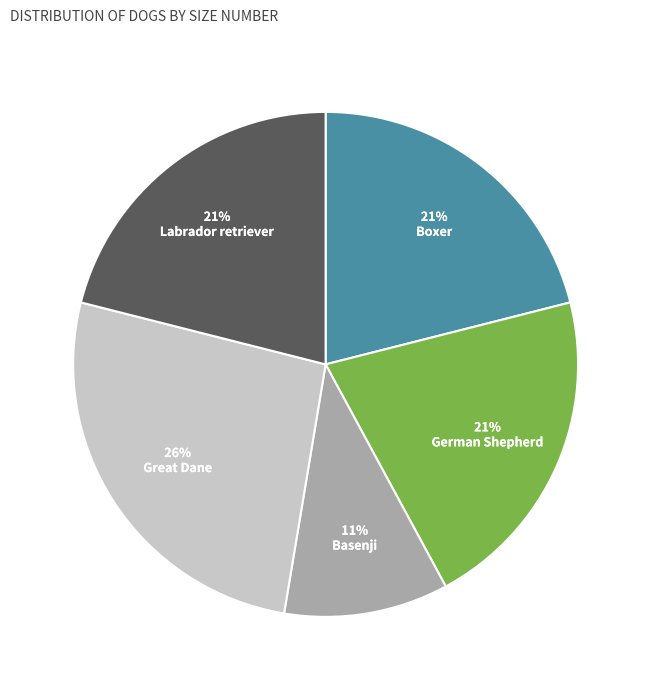

To the nearest percent, what is the average slice percentage?

20%